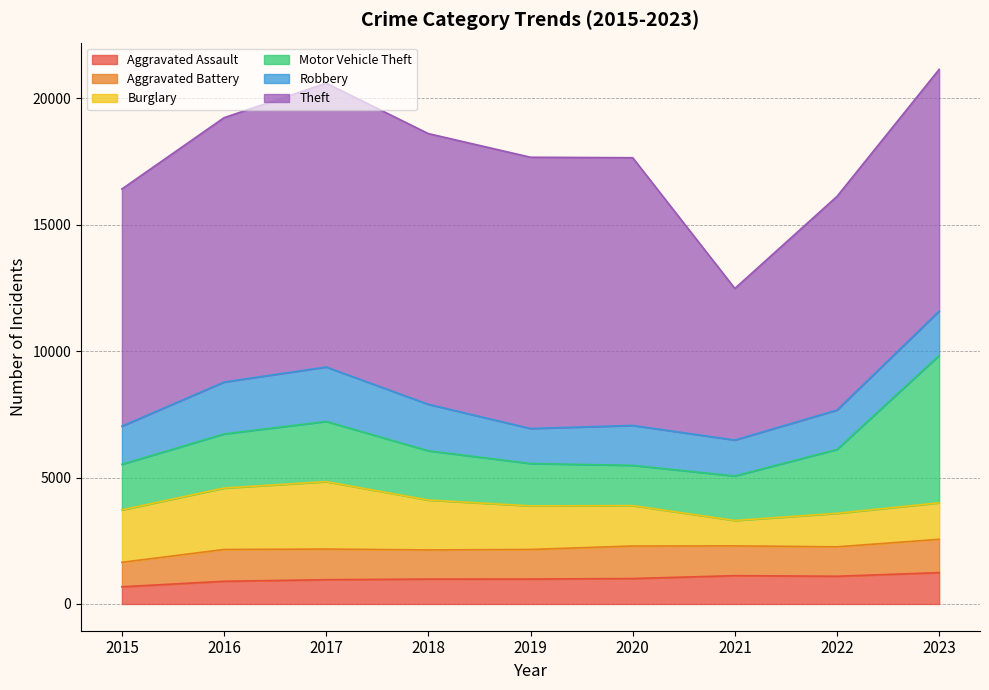

Which series has the largest total across all categories?

Theft